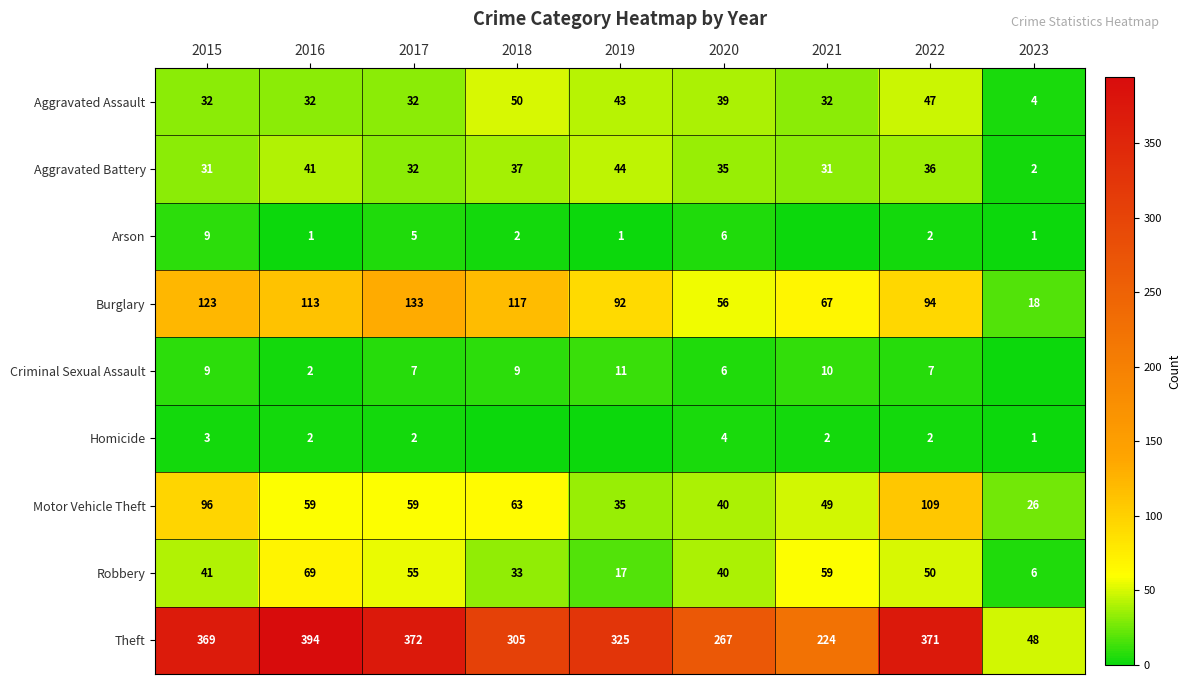

What is the greatest value displayed?

394